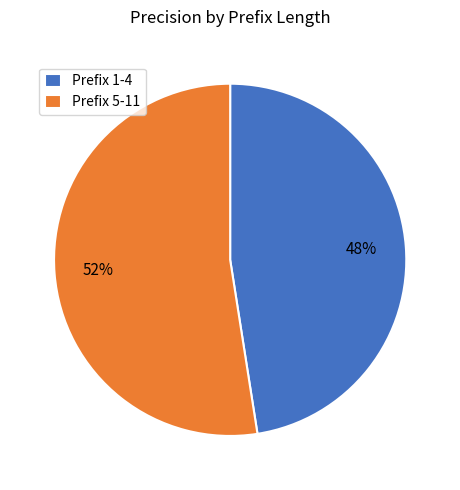

What is the ratio of the value at Prefix 5-11 to the value at Prefix 1-4?

1.1